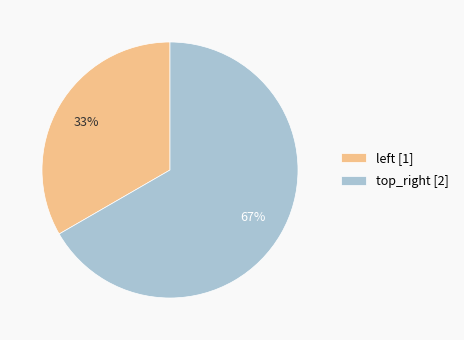

Is there a majority slice in this chart?

Yes